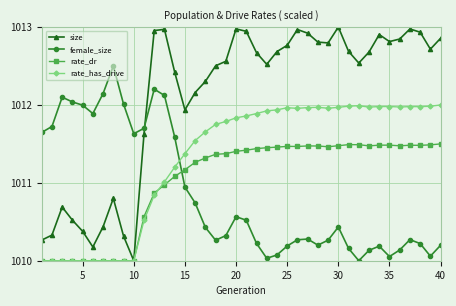

Which series has the widest spread of values?

size